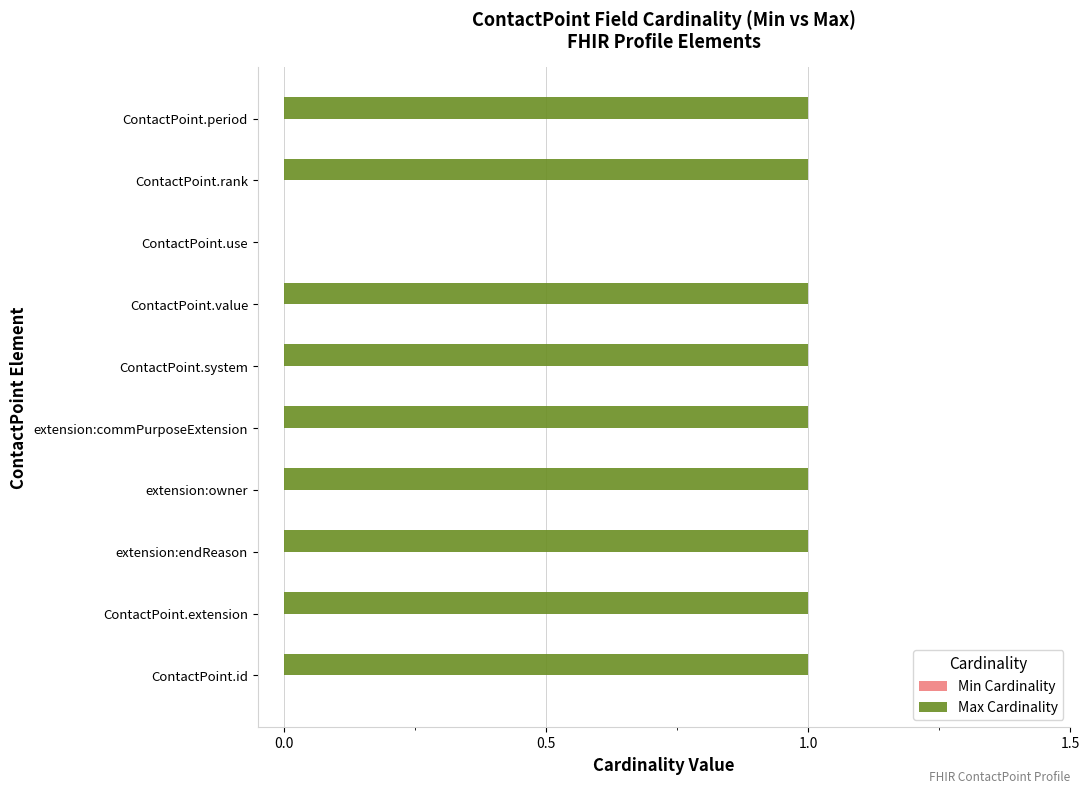

Is it true that the value at ContactPoint.rank is 1?

True